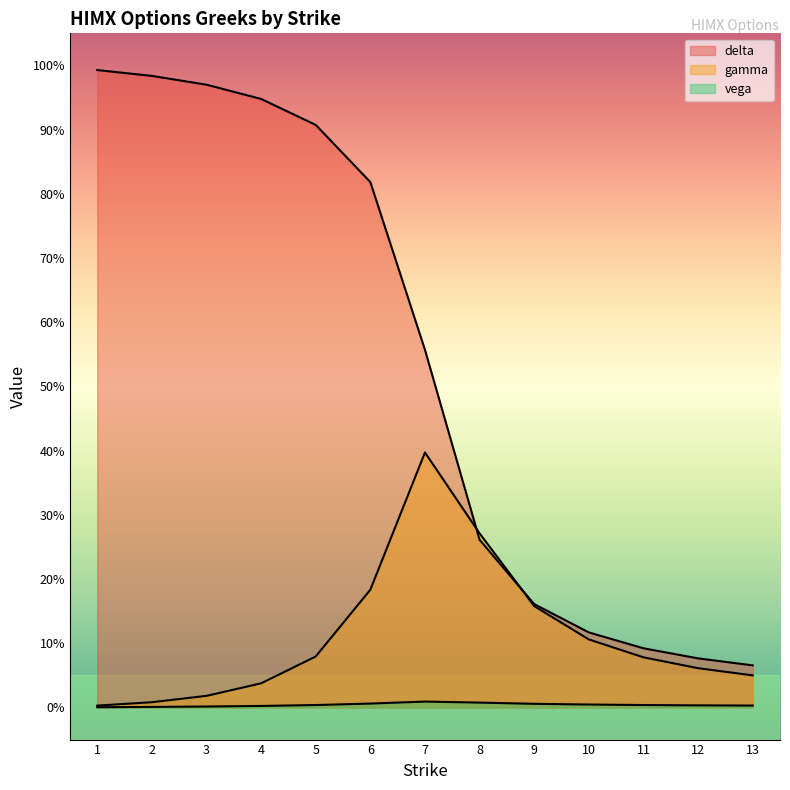

What are all the series names shown in the legend?

delta, gamma, vega